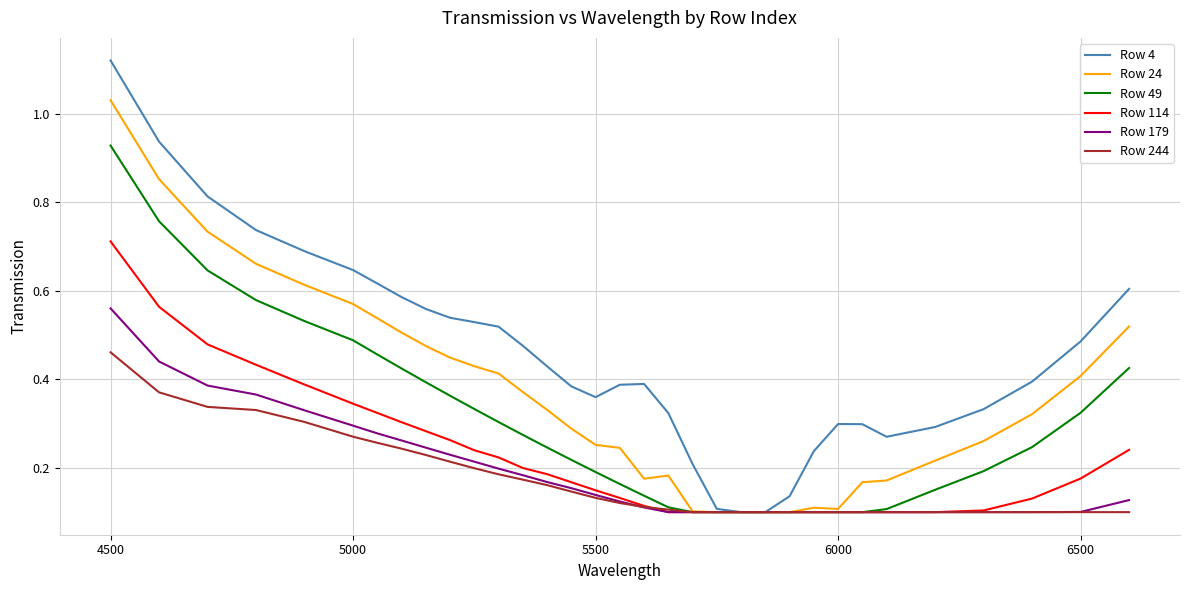

At how many categories does at least one series exceed 0?

33